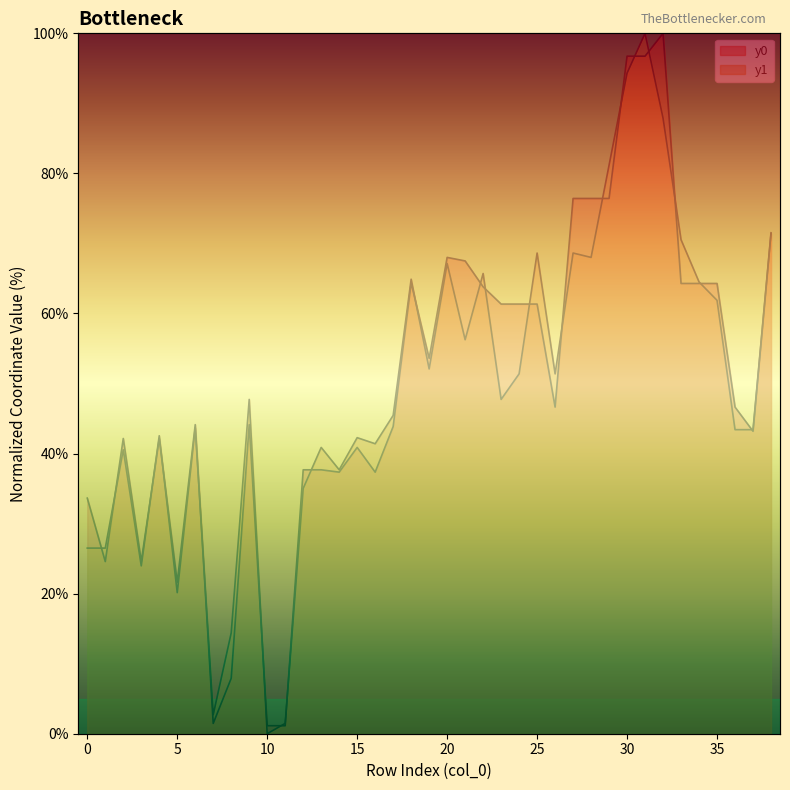

Between 13 and 20, which series saw the biggest shift?

y0